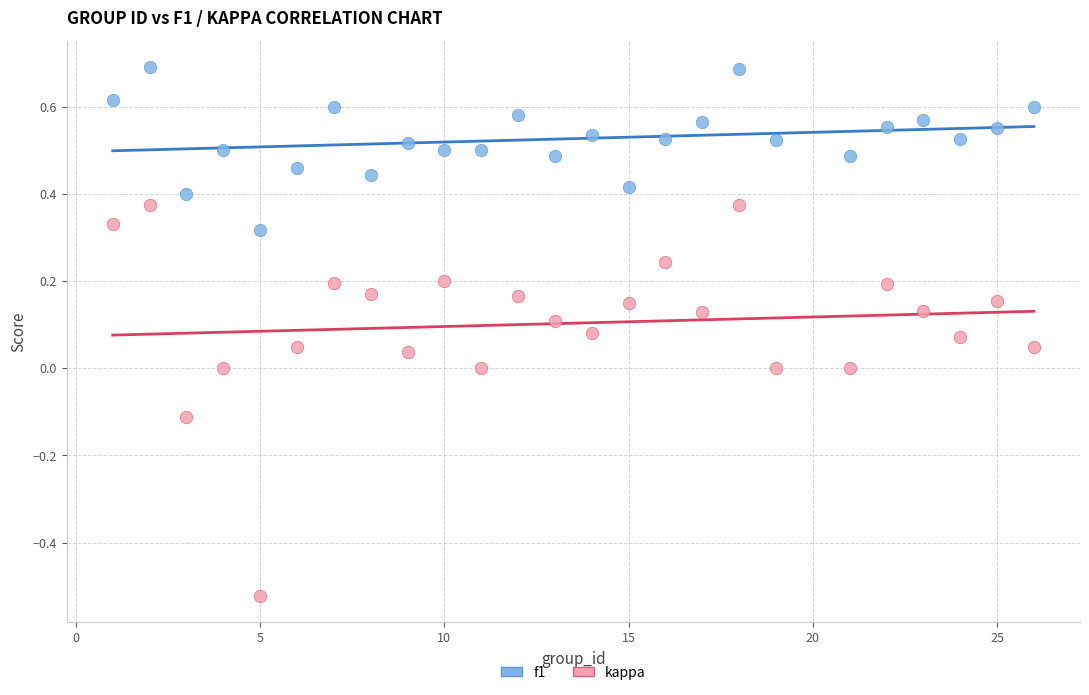

Which series reaches the minimum Y coordinate?

kappa